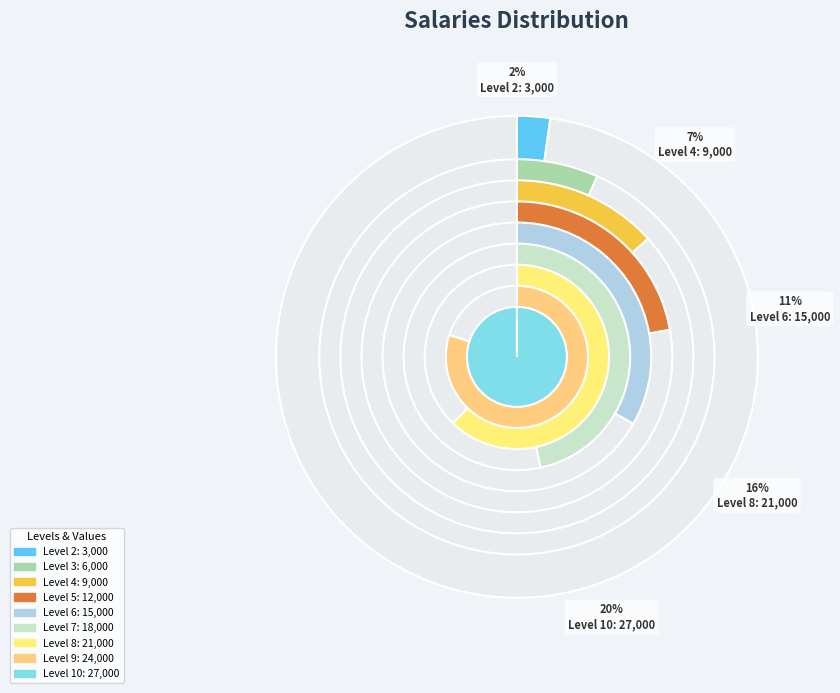

Is Level 3 the majority of the pie?

No